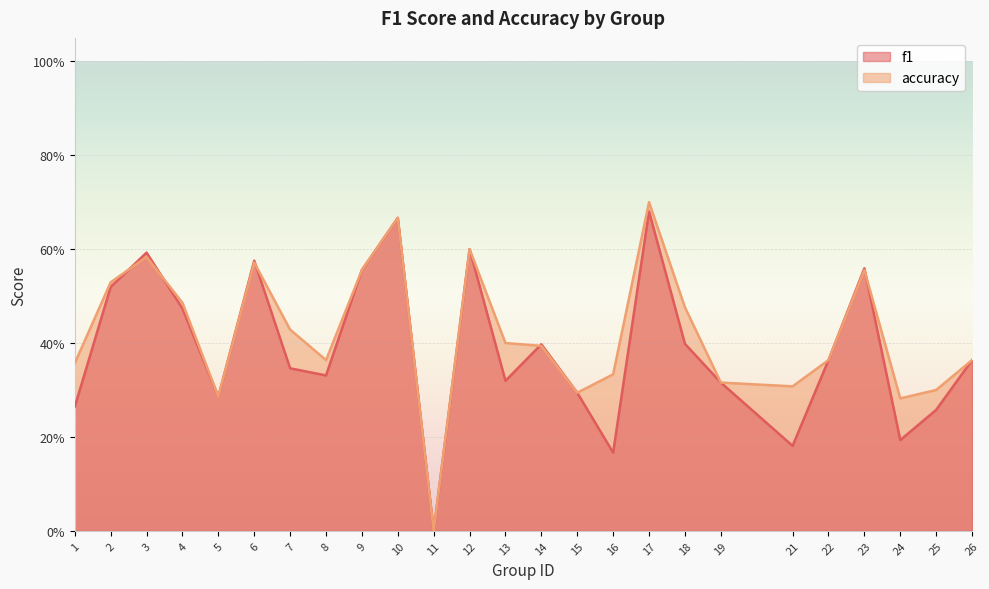

Which series ends up on top after the final intersection of accuracy and f1?

accuracy